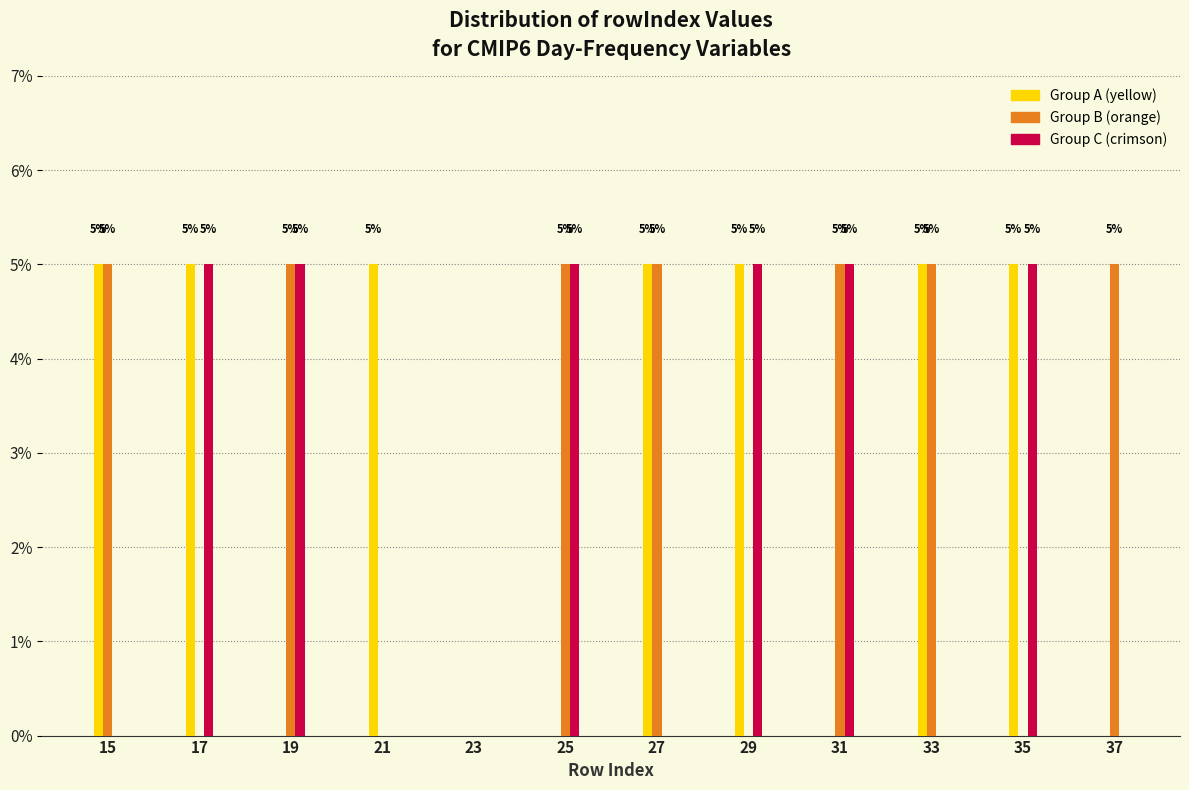

Reading right to left, list all the values displayed in this chart.

Group A (yellow): 37=0	35=5	33=5	31=0	29=5	27=5	25=0	23=0	21=5	19=0	17=5	15=5
Group B (orange): 37=5	35=0	33=5	31=5	29=0	27=5	25=5	23=0	21=0	19=5	17=0	15=5
Group C (crimson): 37=0	35=5	33=0	31=5	29=5	27=0	25=5	23=0	21=0	19=5	17=5	15=0